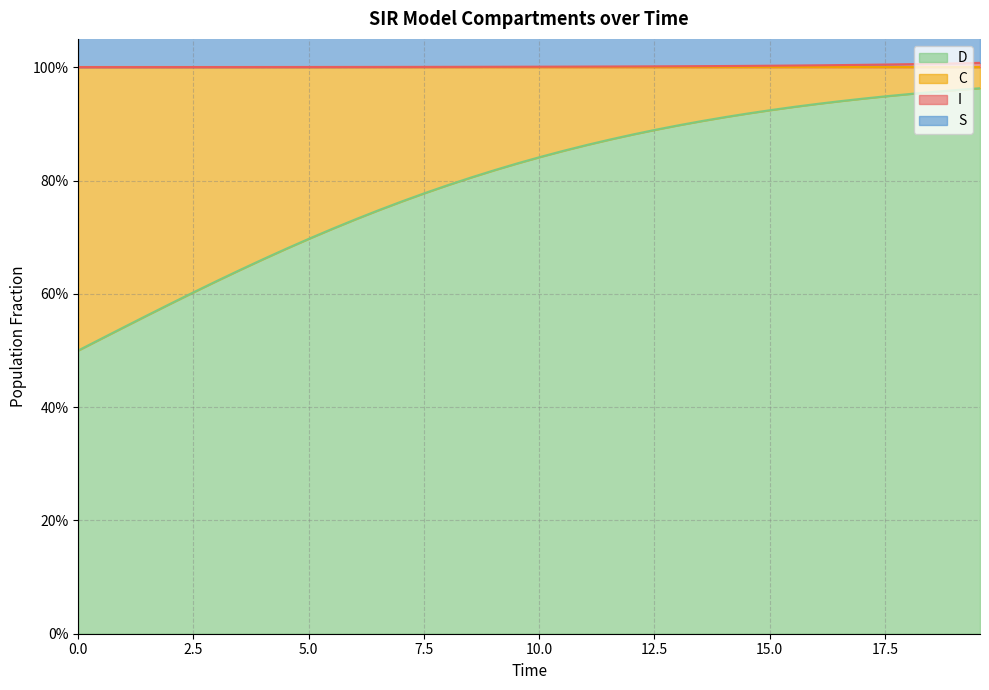

What is the total value across all series at 17.5?

1.6